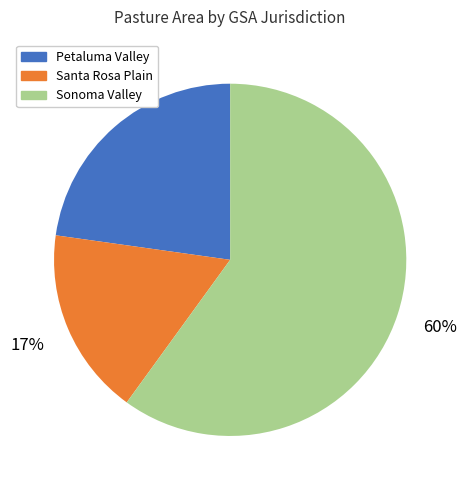

How many slices are in this pie chart?

3